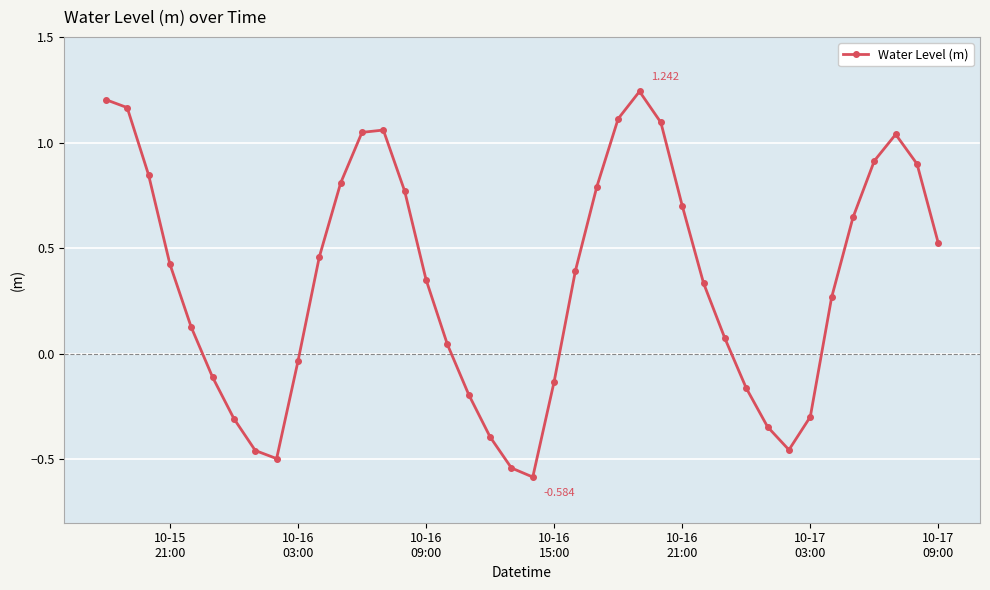

True or false: there are more than 2 points higher than both neighbors.

True